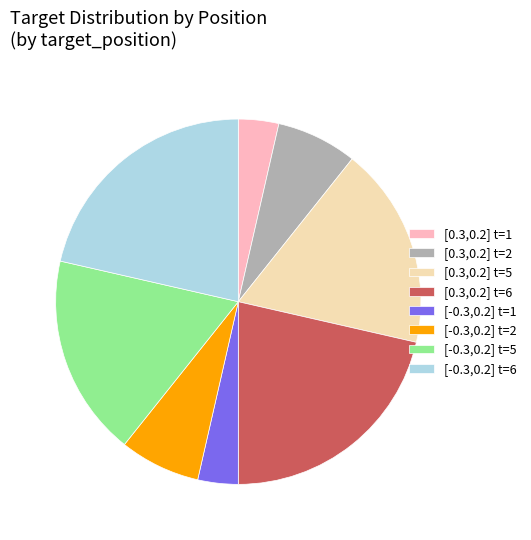

Do [-0.3,0.2] t=1 and [0.3,0.2] t=2 together represent more than half of the pie?

No